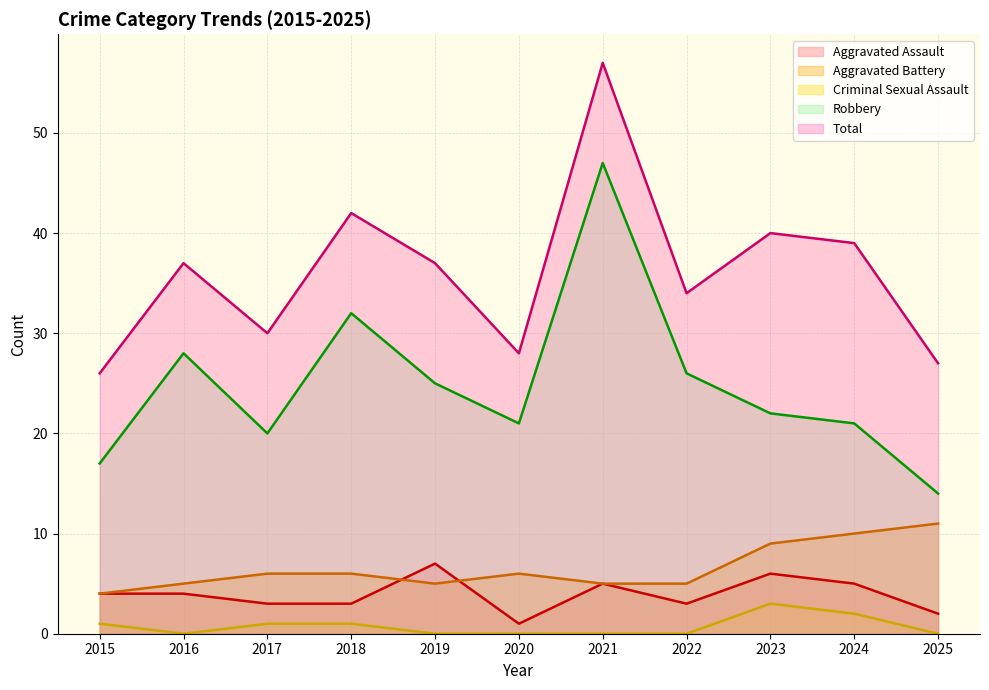

Reading right to left, extract all data points from this chart.

Aggravated Assault: 2	5	6	3	5	1	7	3	3	4	4
Aggravated Battery: 11	10	9	5	5	6	5	6	6	5	4
Criminal Sexual Assault: 0	2	3	0	0	0	0	1	1	0	1
Robbery: 14	21	22	26	47	21	25	32	20	28	17
Total: 27	39	40	34	57	28	37	42	30	37	26